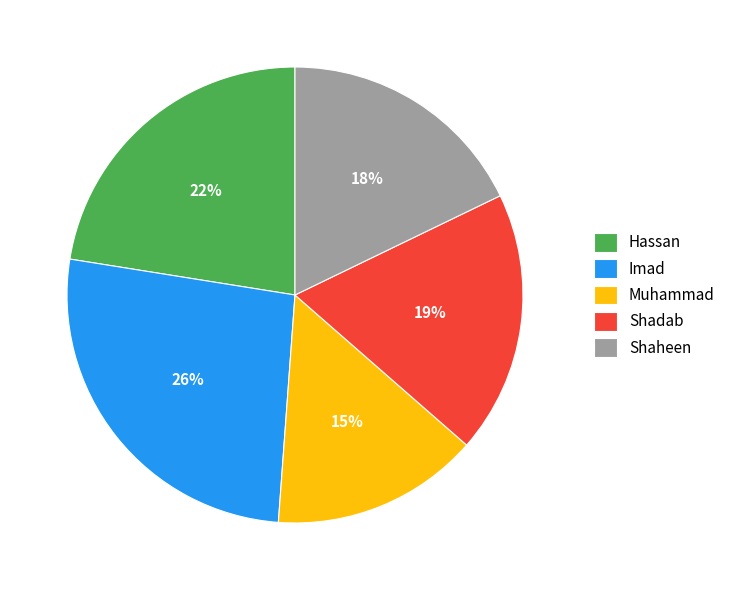

True or false: Shadab accounts for 9% of the total.

False